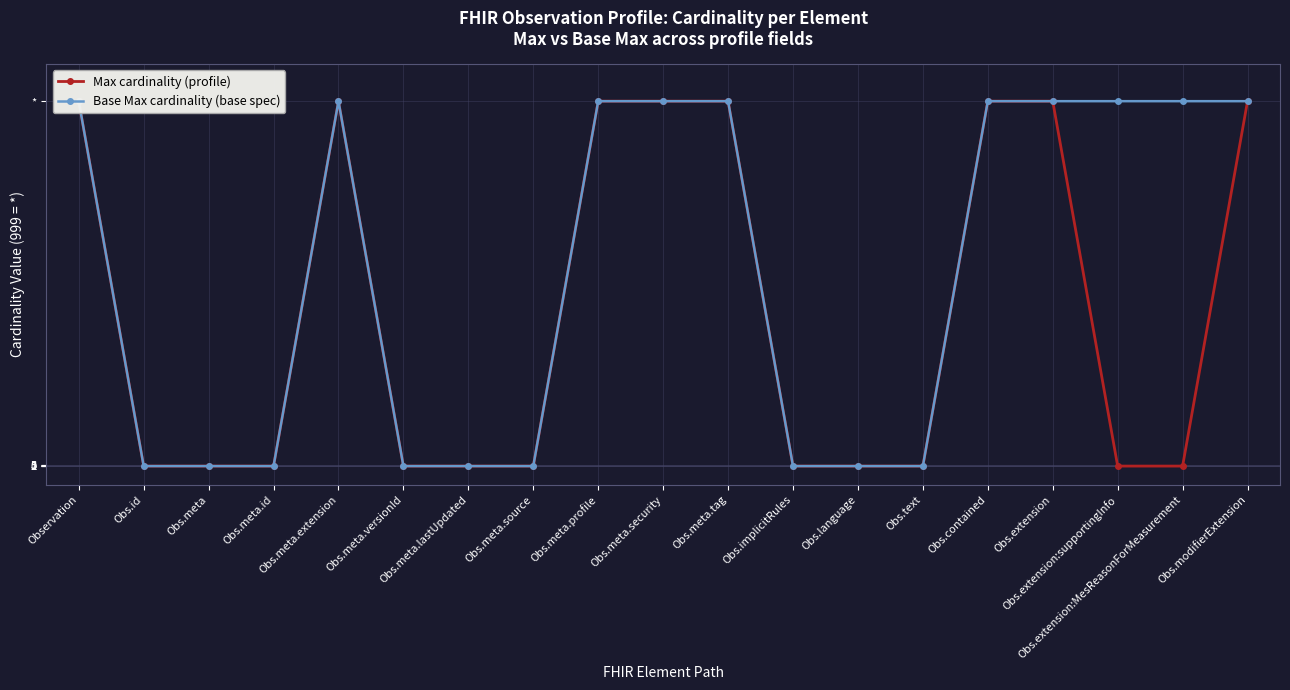

What is the label of the 18th point from the left?

Obs.extension:MesReasonForMeasurement